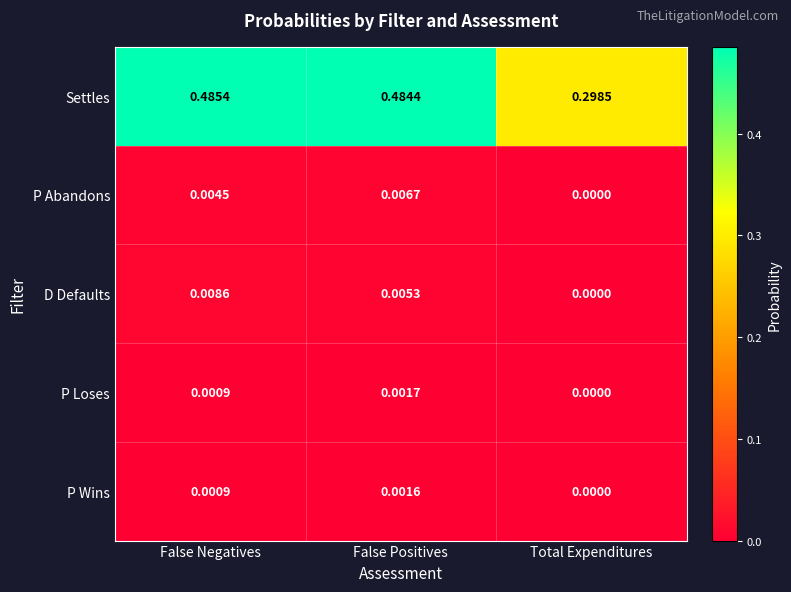

Which series changed the most between False Negatives and Total Expenditures?

Settles